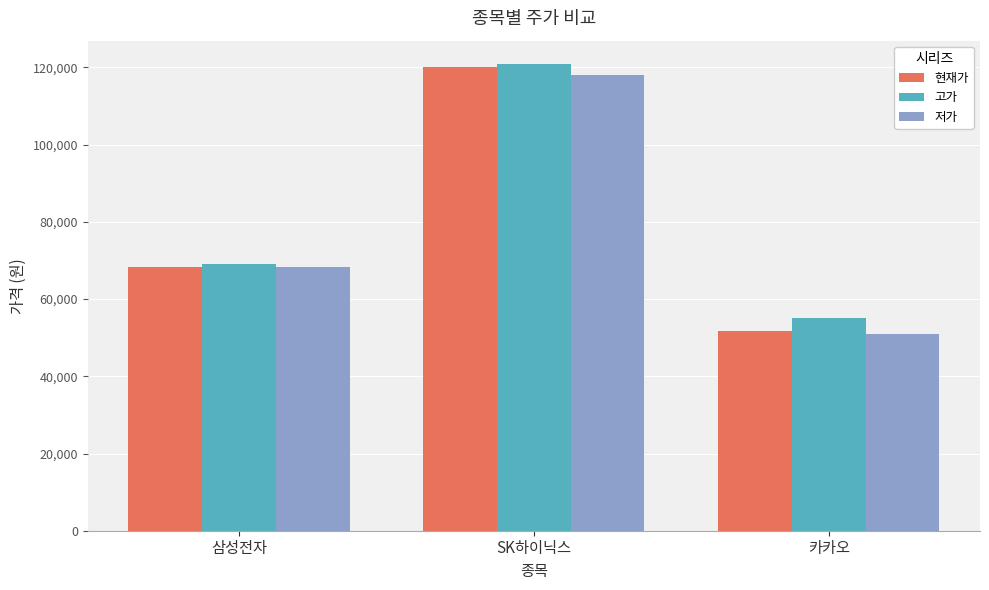

At which label is 고가 closest to 87950?

삼성전자